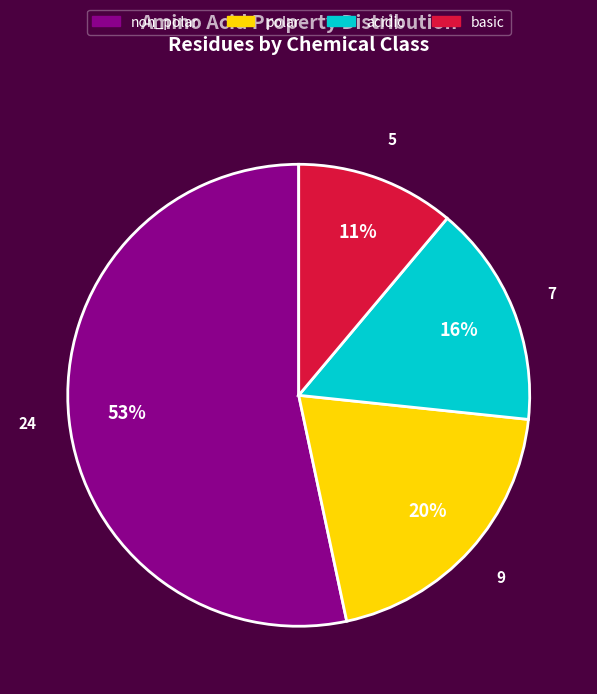

Between polar and acidic, which is larger?

polar